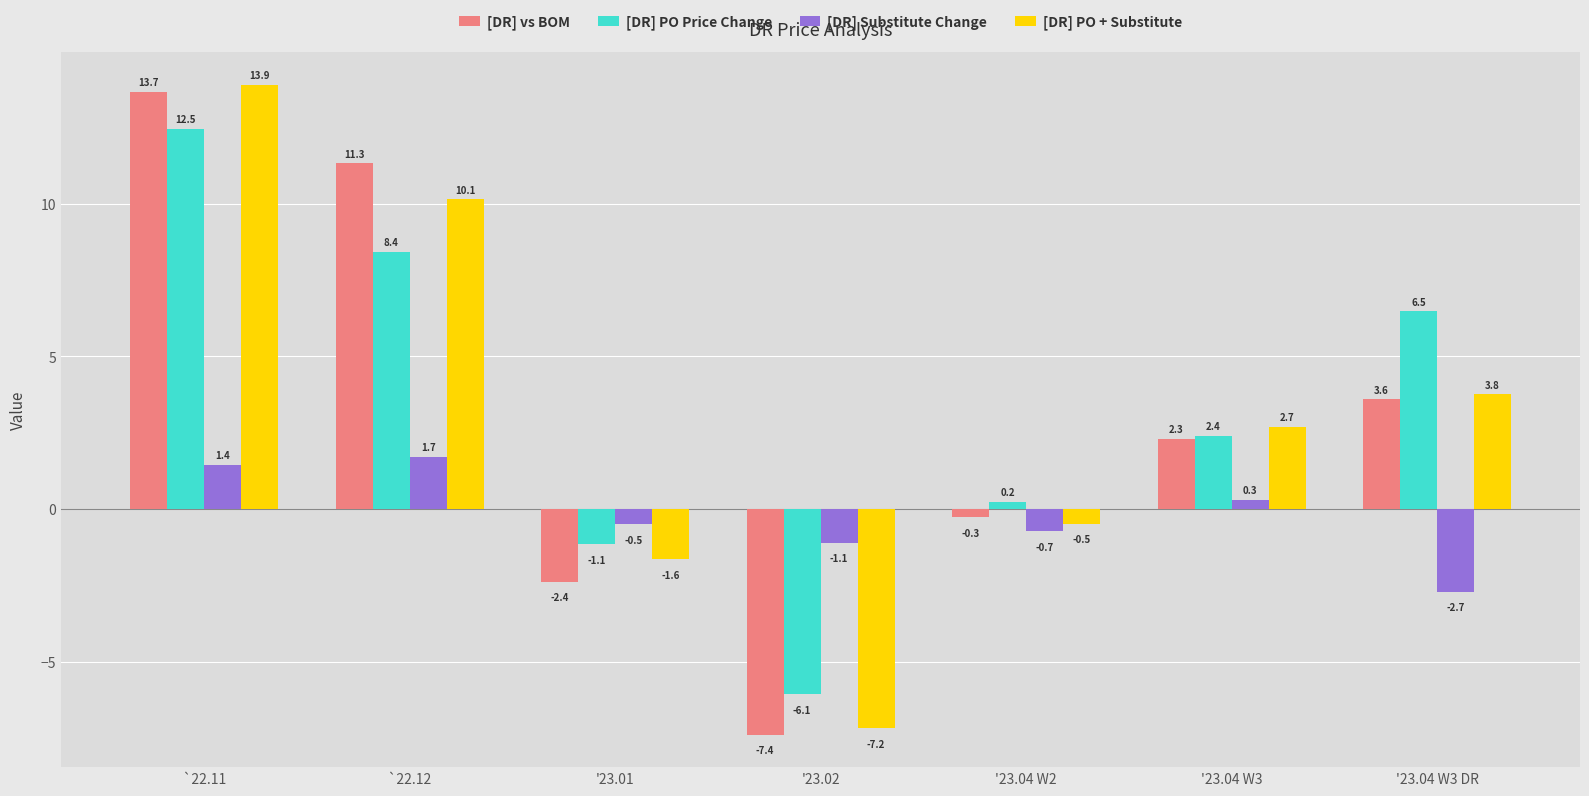

At `22.11, list the series in order from largest to smallest.

[DR] PO + Substitute, [DR] vs BOM, [DR] PO Price Change, [DR] Substitute Change